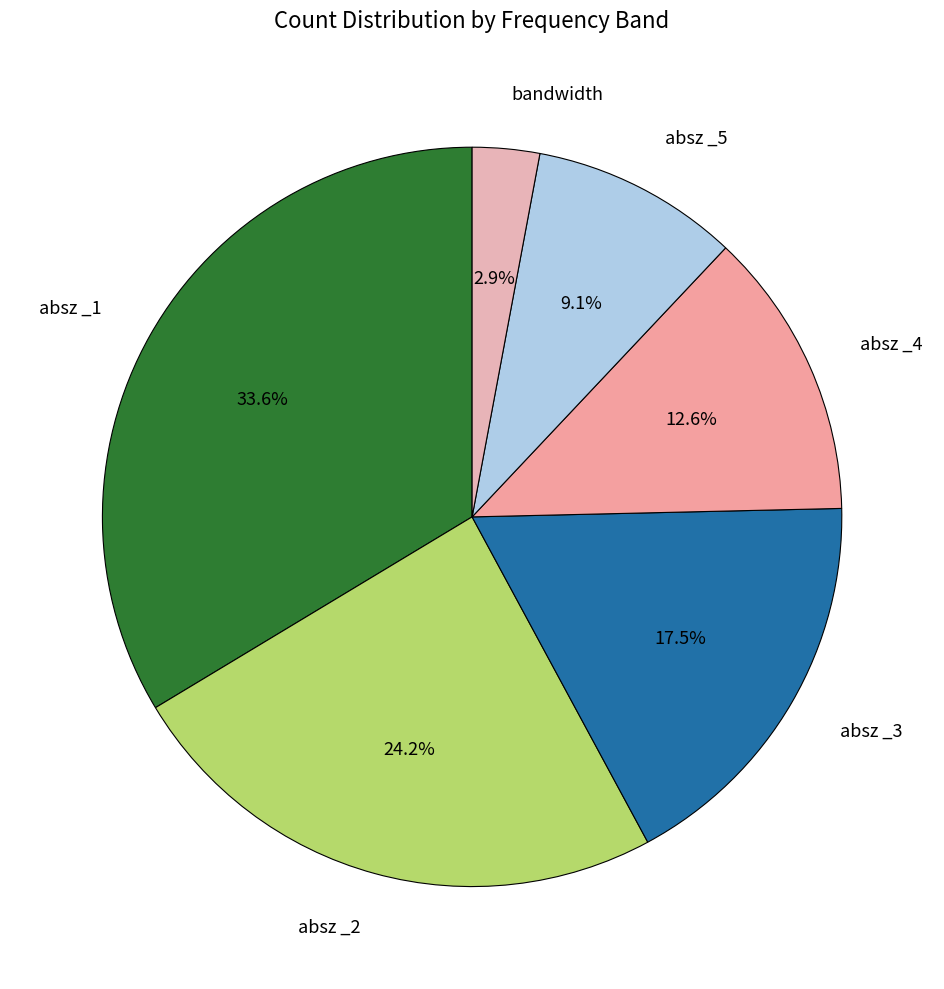

Rank the categories by value from lowest to highest.

bandwidth, absz _5, absz _4, absz _3, absz _2, absz _1